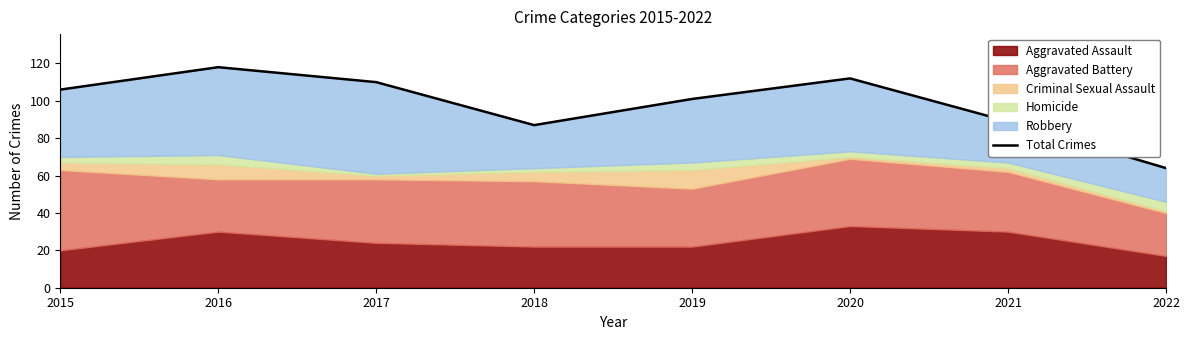

True or false: the data has more than 1 interior local peaks.

True